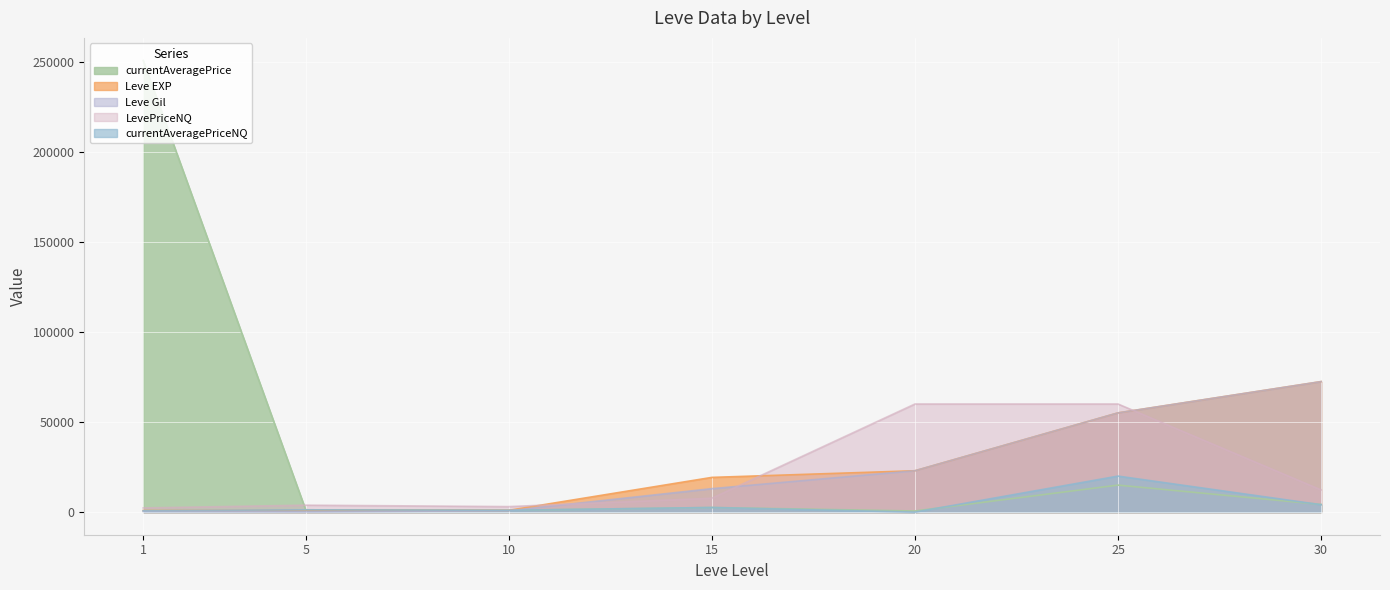

What are all the series names shown in the legend?

currentAveragePrice, Leve EXP, Leve Gil, LevePriceNQ, currentAveragePriceNQ